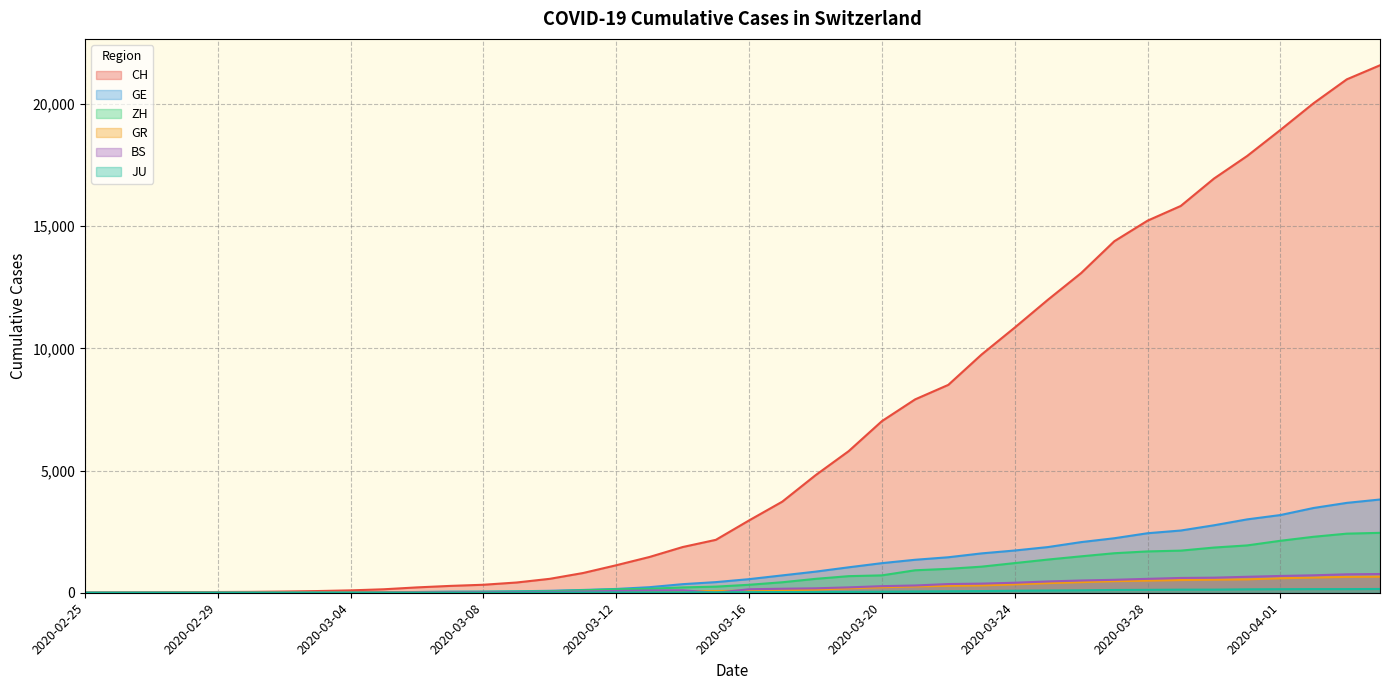

What position from the right is 2020-04-03?

2